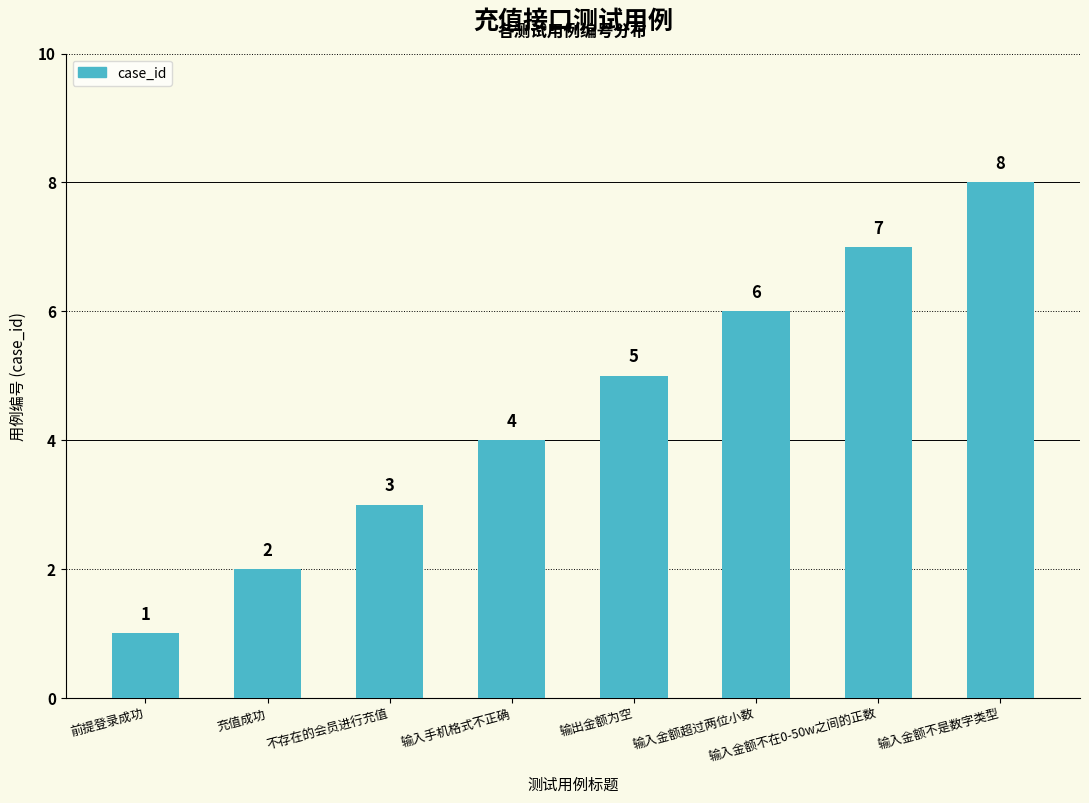

What is the difference between the values at 输入金额不在0-50w之间的正数 and 输入手机格式不正确?

3